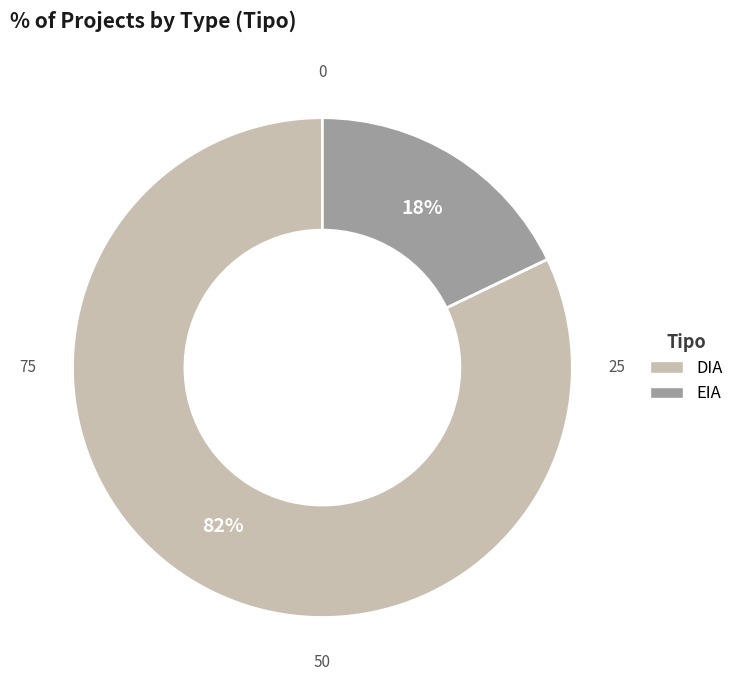

Do EIA and DIA together represent more than half of the pie?

Yes